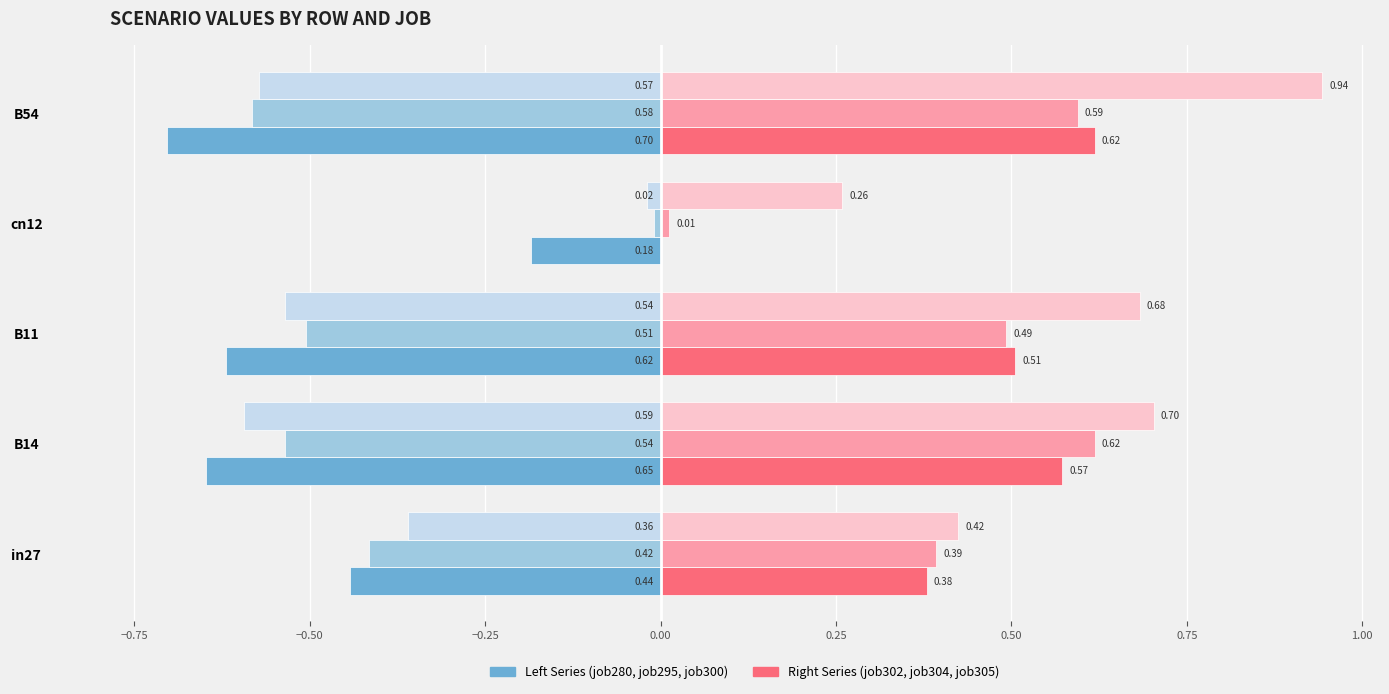

At which category is the sum across all series the highest?

B54